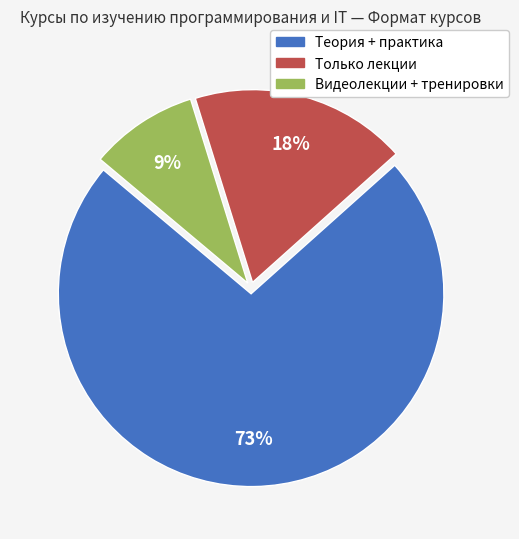

What is the smallest slice in the pie chart?

Видеолекции + тренировки